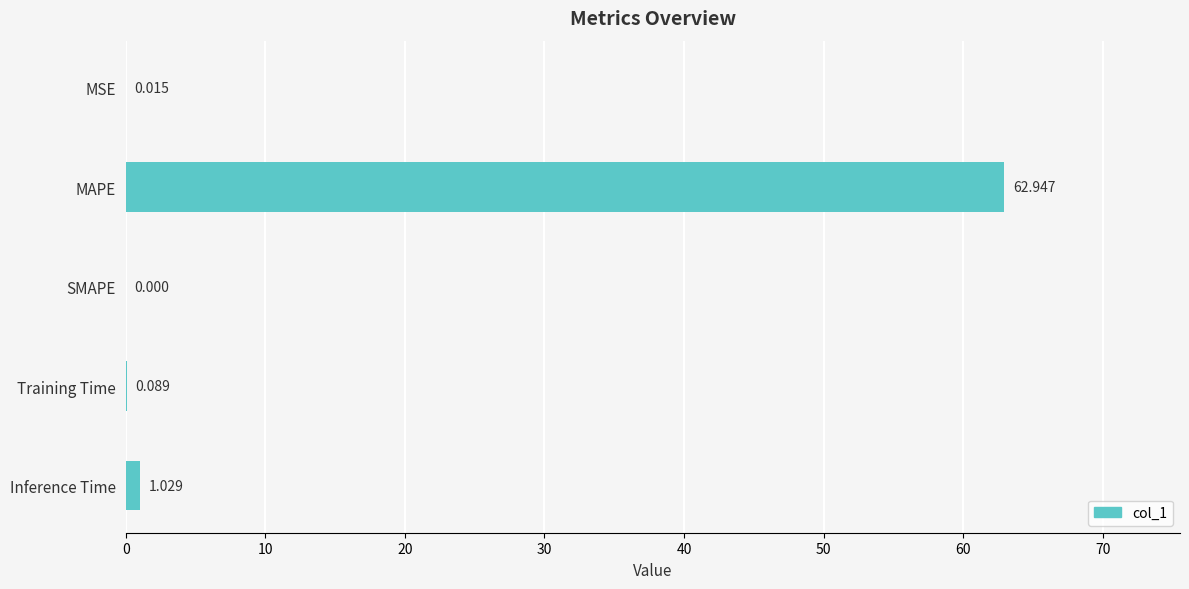

Which category has the highest value across all series?

MAPE